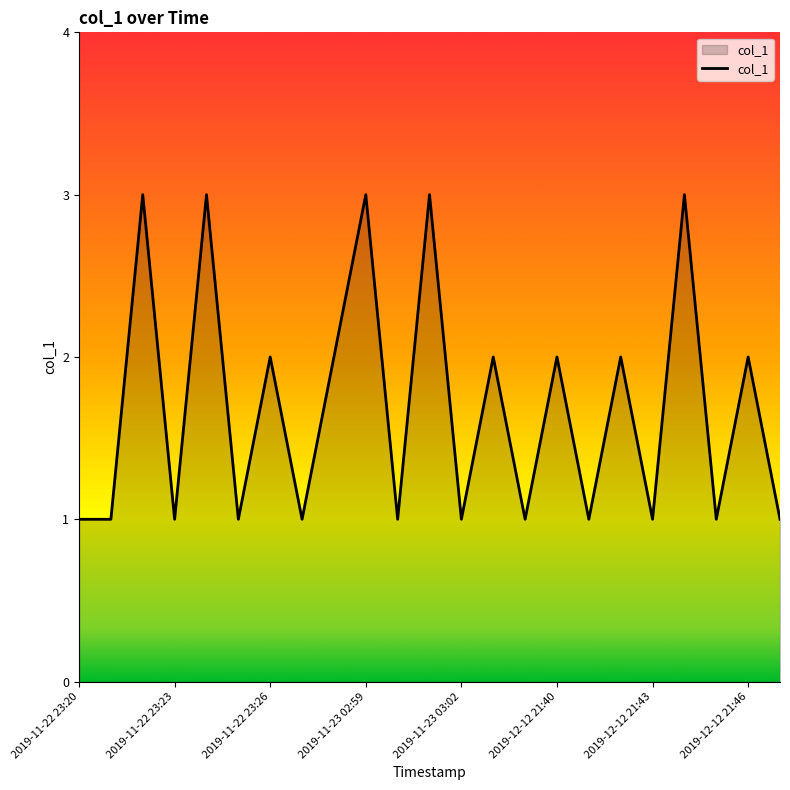

How many interior local peaks (higher than both neighbors) does the data have?

10